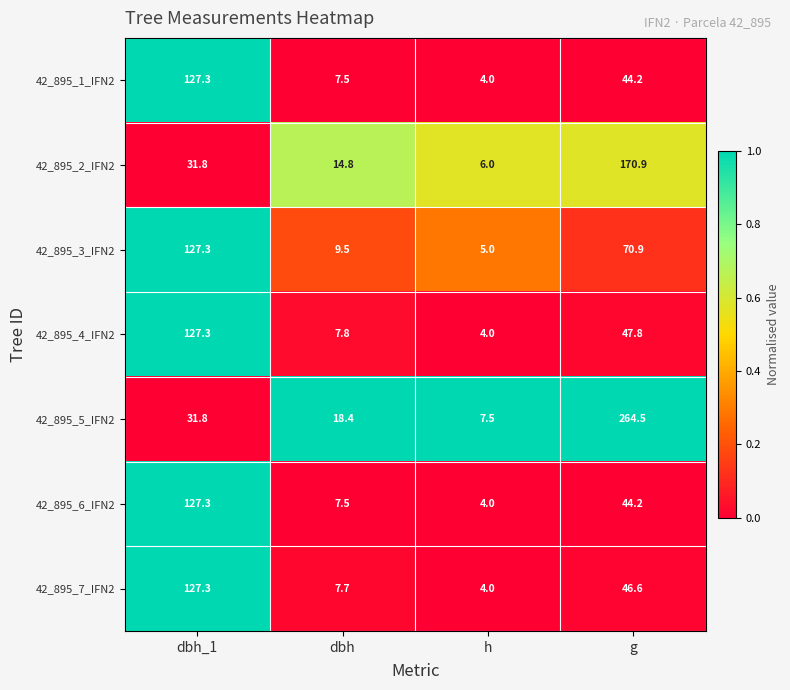

What is the sum of all 42_895_2_IFN2 values?

223.5